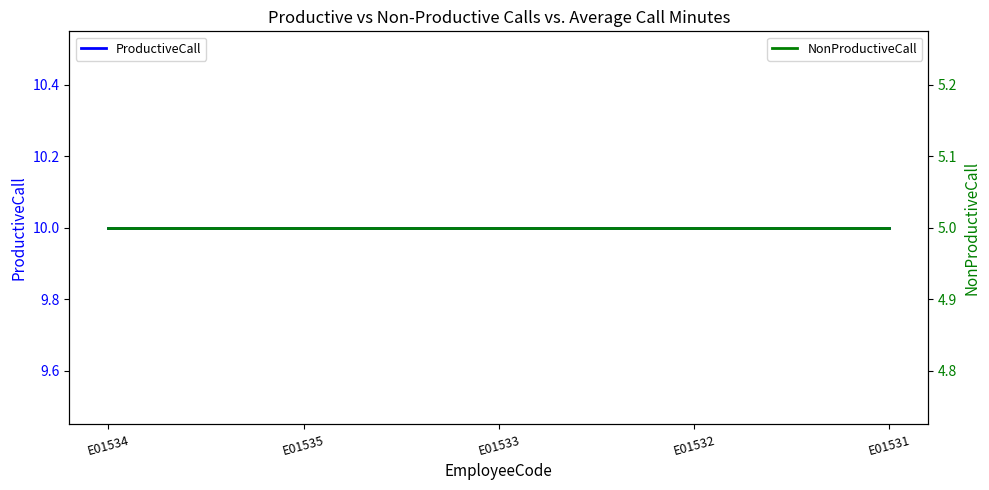

Reading right to left, extract all data points from this chart.

ProductiveCall: E01531=10	E01532=10	E01533=10	E01535=10	E01534=10
NonProductiveCall: E01531=5	E01532=5	E01533=5	E01535=5	E01534=5